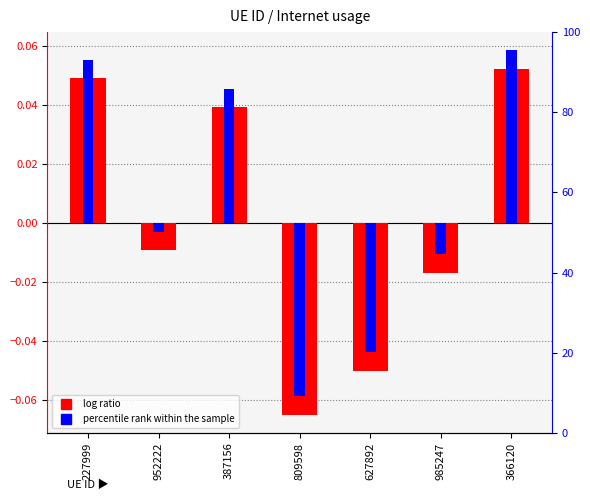

Are the bars horizontal?

No